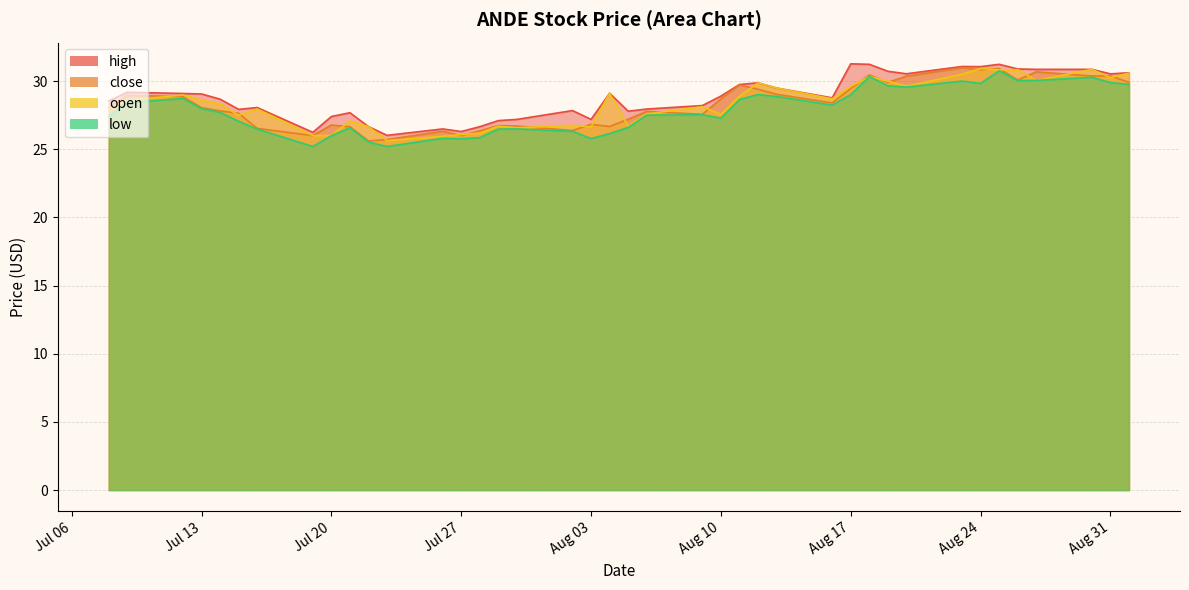

How many data points in low are less than 27?

15